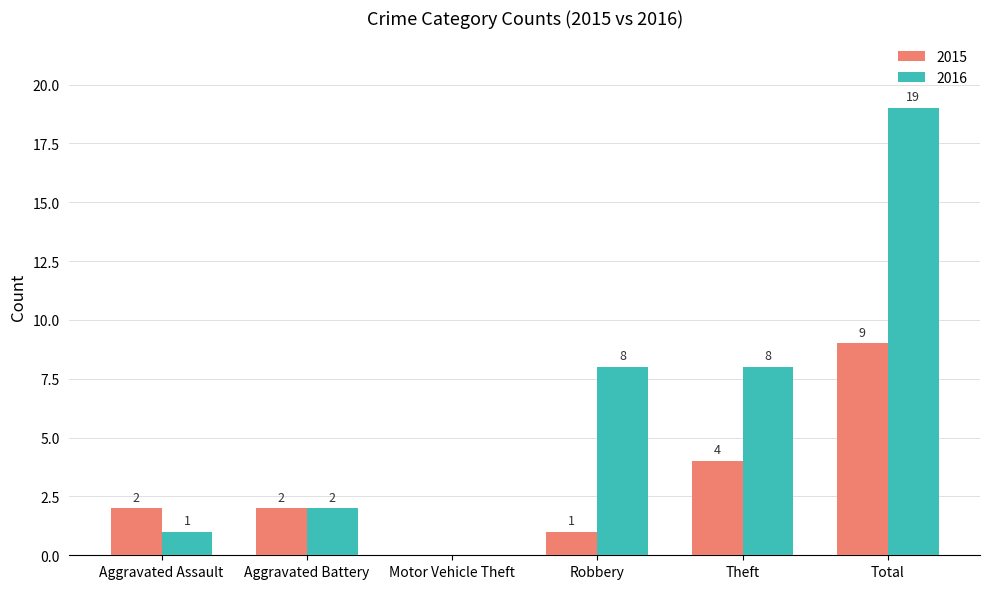

Which series changed the most between Motor Vehicle Theft and Robbery?

2016